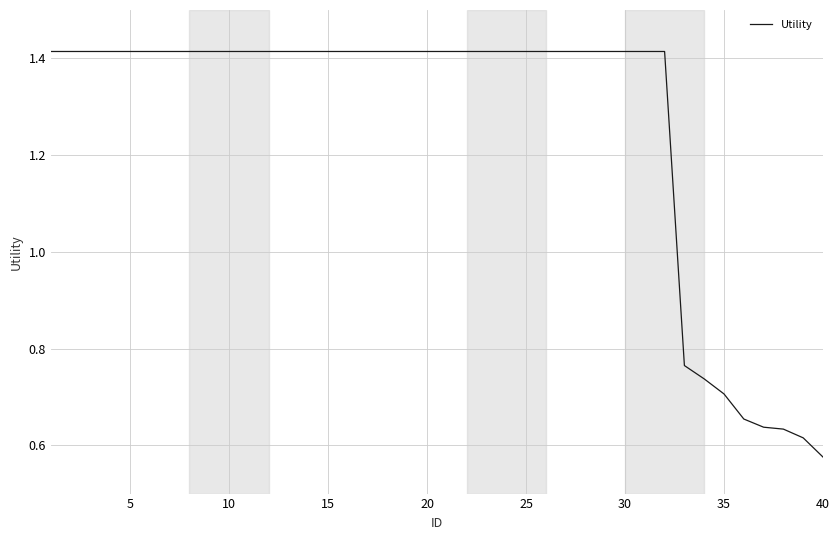

What is the maximum value shown in the chart?

1.4